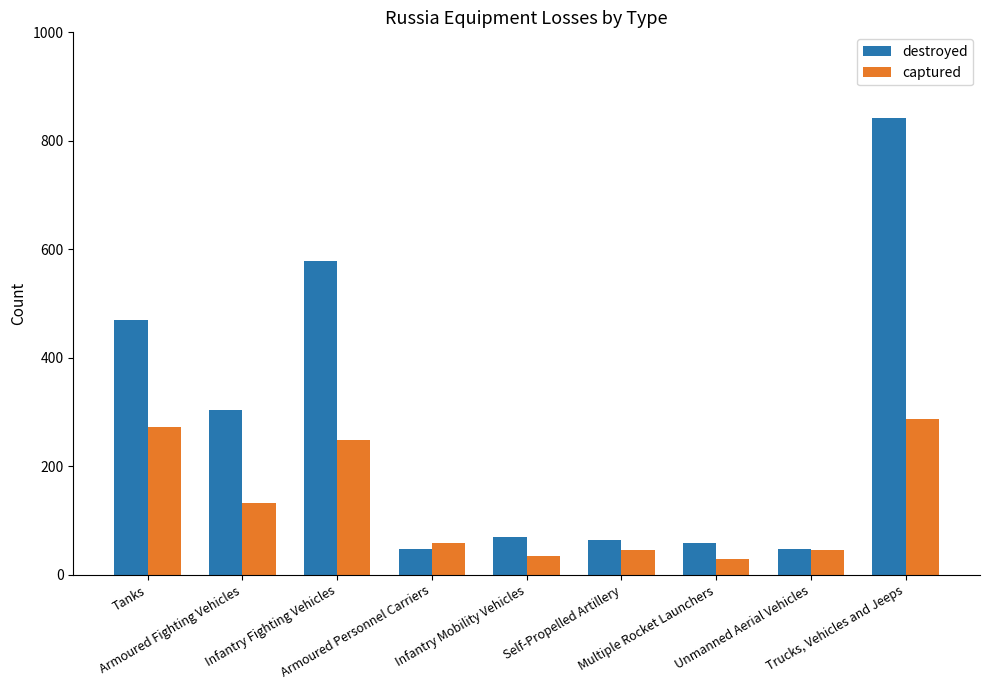

What is the label of the 7th bar from the right?

Infantry Fighting Vehicles